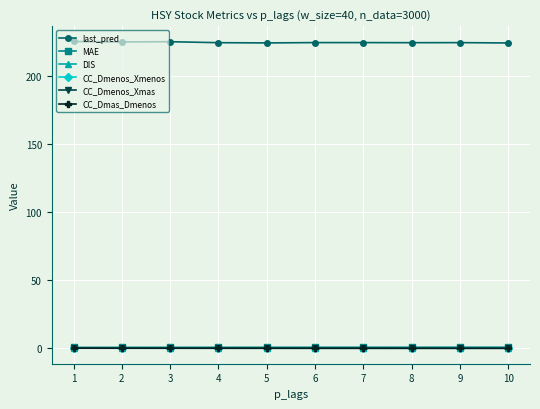

True or false: CC_Dmenos_Xmas and last_pred intersect in this chart.

False